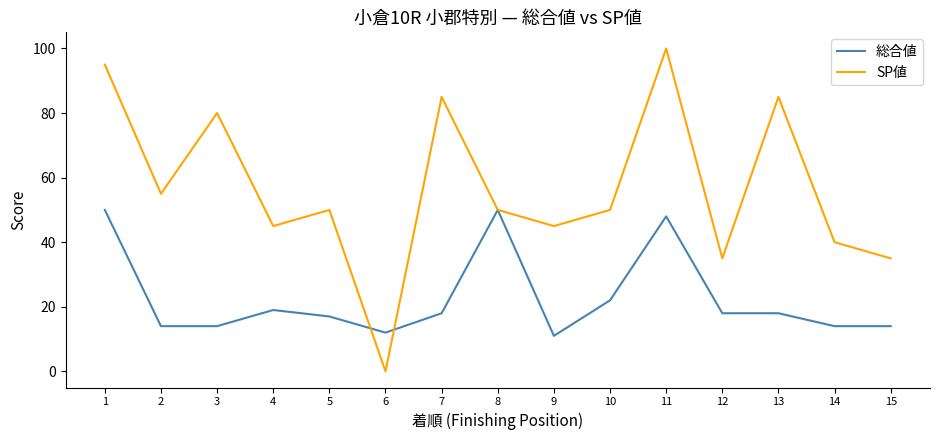

The 総合値 series shows 22 at 10. True or false?

True